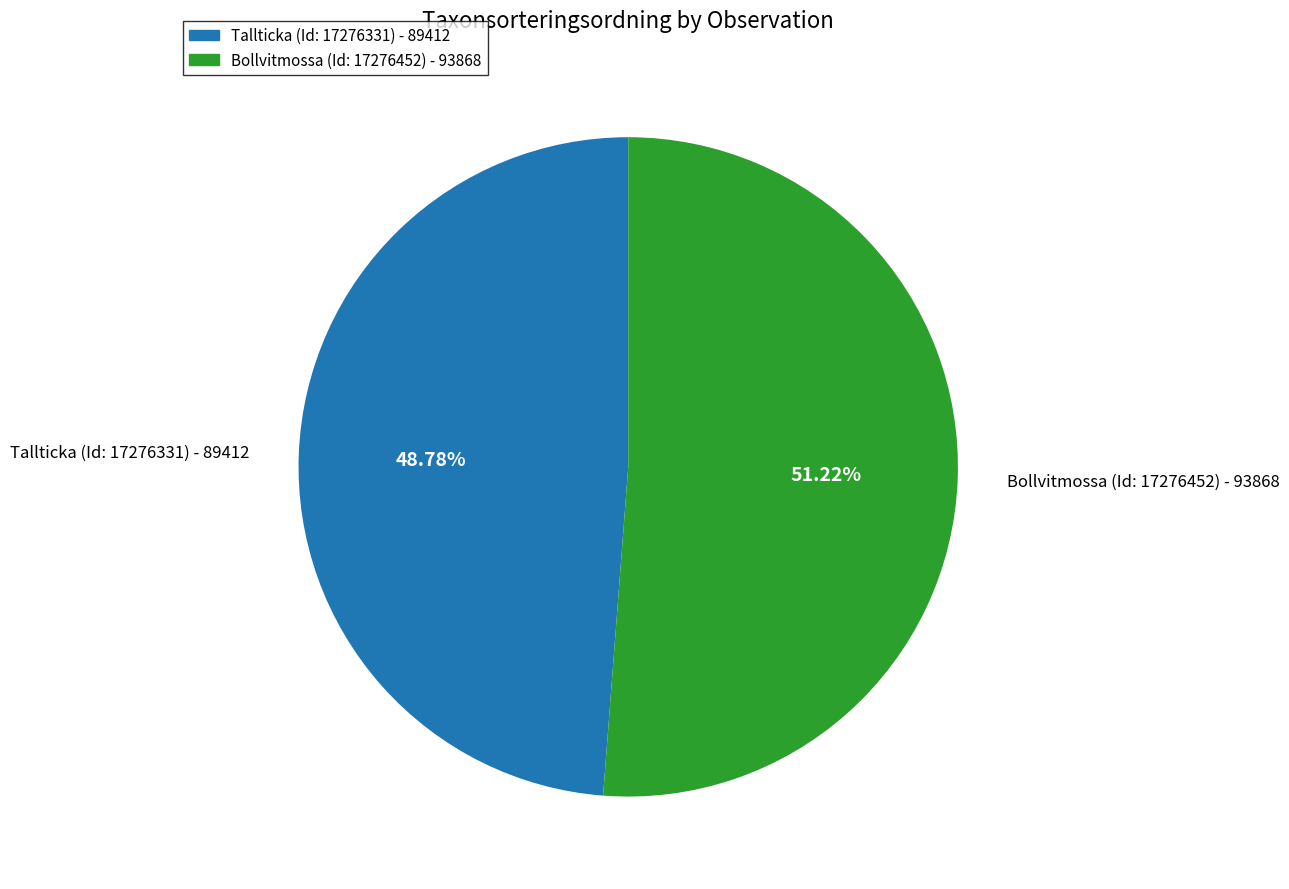

What is the ratio of the value at Tallticka (Id: 17276331) to the value at Bollvitmossa (Id: 17276452)?

1.0